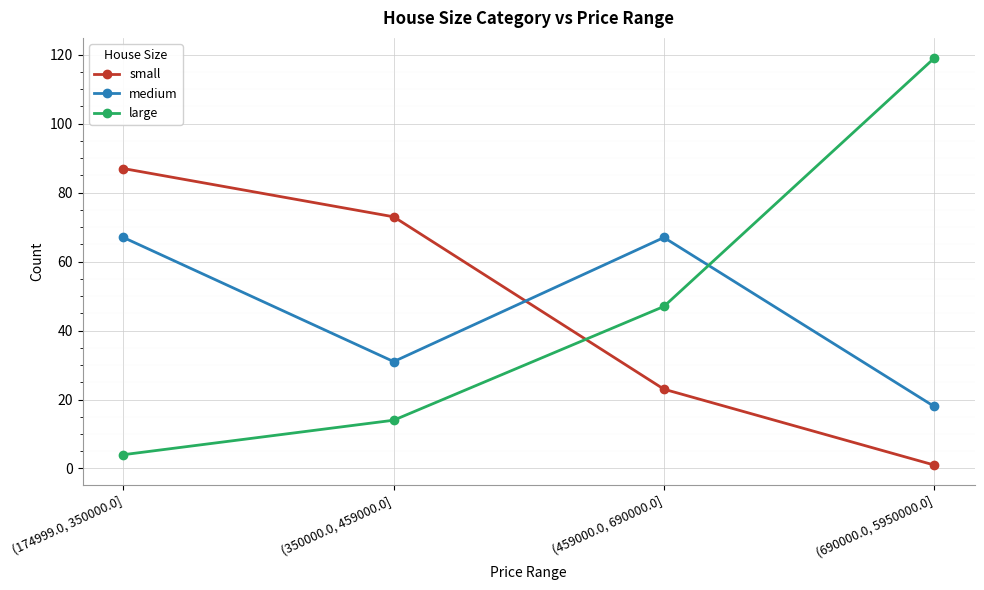

How many times do large and medium cross each other?

1